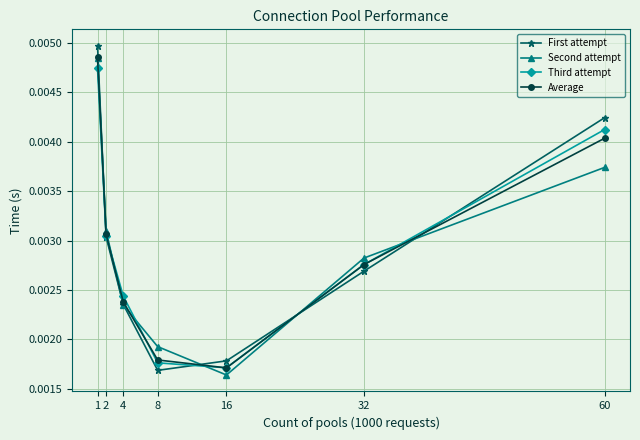

Which series ends up on top after the final intersection of Third attempt and First attempt?

First attempt